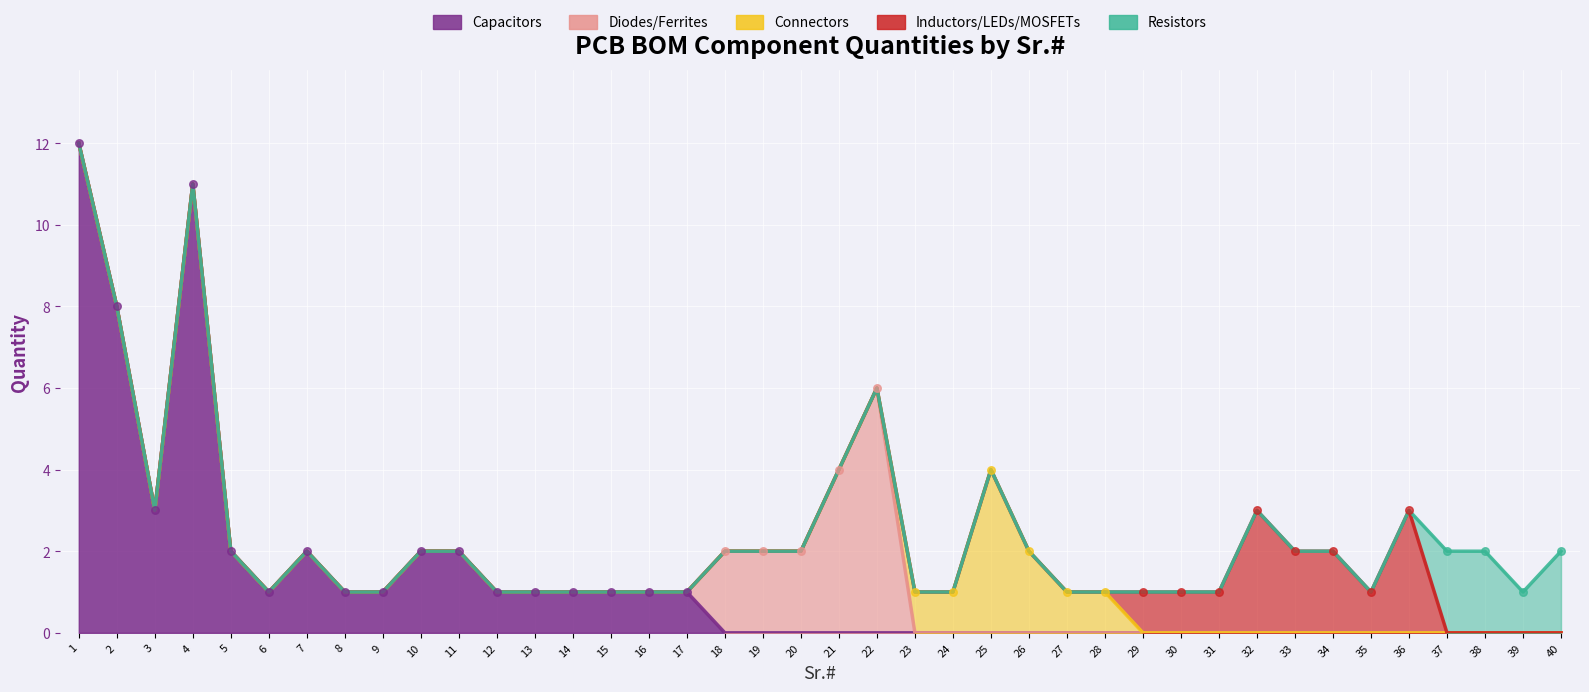

At which category is the sum across all series the highest?

1